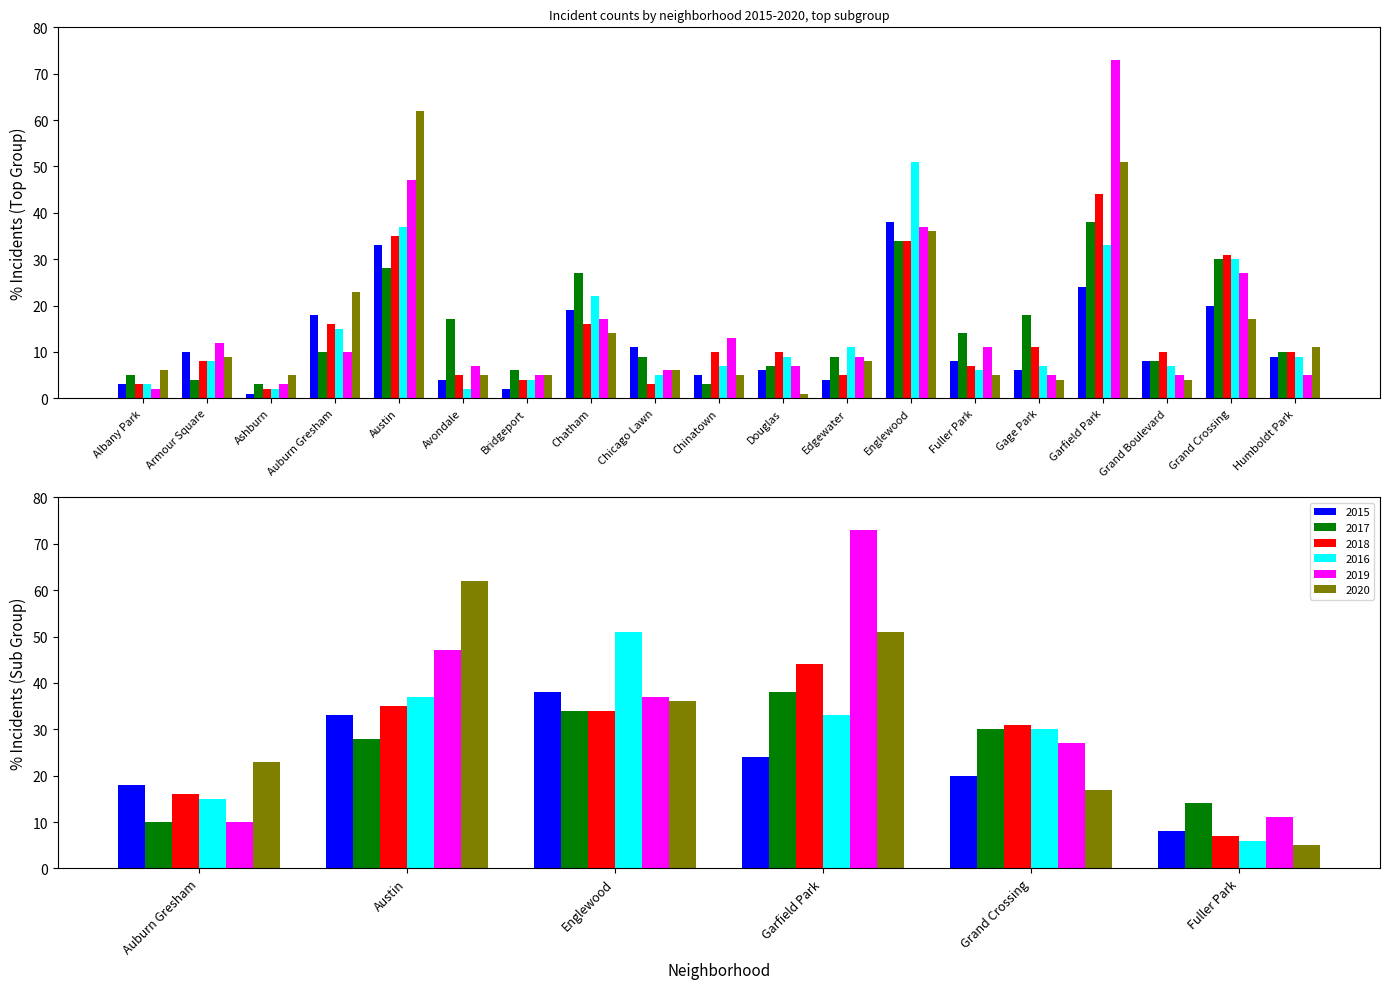

Reading right to left, extract all data points from this chart.

2015: 9	20	8	24	6	8	38	4	6	5	11	19	2	4	33	18	1	10	3
2017: 10	30	8	38	18	14	34	9	7	3	9	27	6	17	28	10	3	4	5
2018: 10	31	10	44	11	7	34	5	10	10	3	16	4	5	35	16	2	8	3
2016: 9	30	7	33	7	6	51	11	9	7	5	22	4	2	37	15	2	8	3
2019: 5	27	5	73	5	11	37	9	7	13	6	17	5	7	47	10	3	12	2
2020: 11	17	4	51	4	5	36	8	1	5	6	14	5	5	62	23	5	9	6